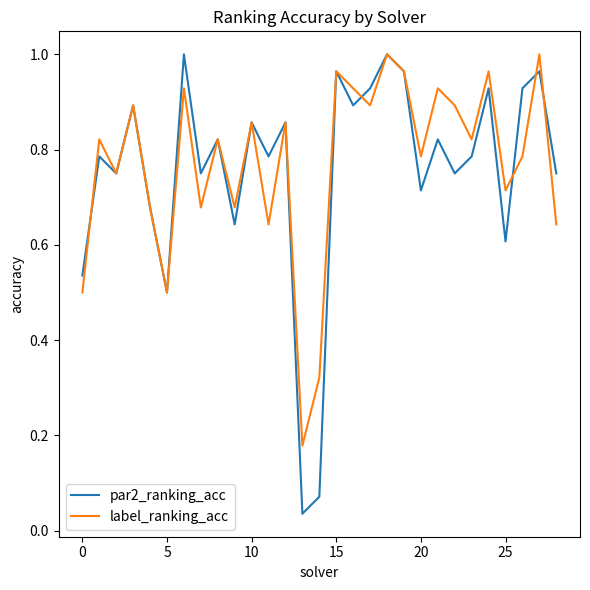

Which series has the largest total across all categories?

label_ranking_acc